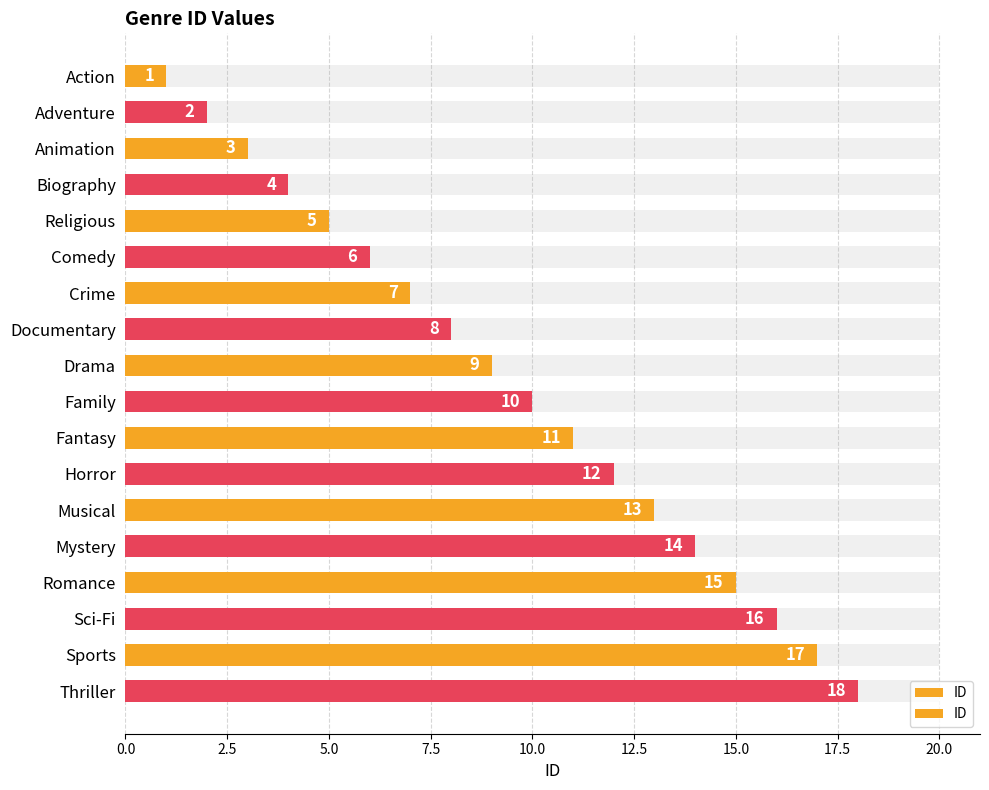

How many data points does each series have?

18